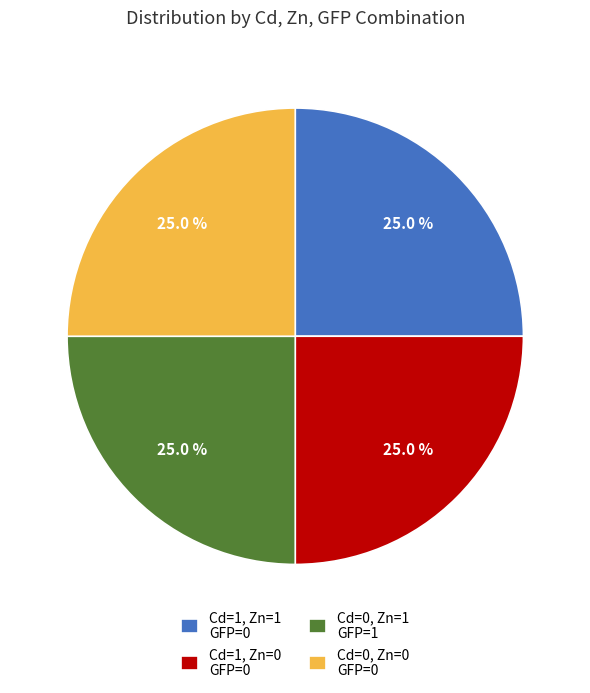

What portion of the pie excludes Cd=0, Zn=0 GFP=0?

75.0%